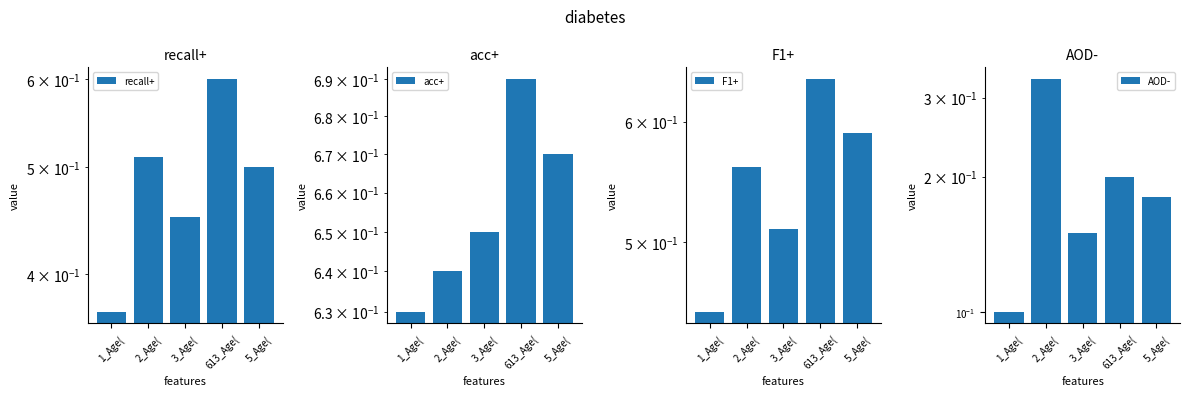

What is the total value across all series at 2_Age(?

2.0